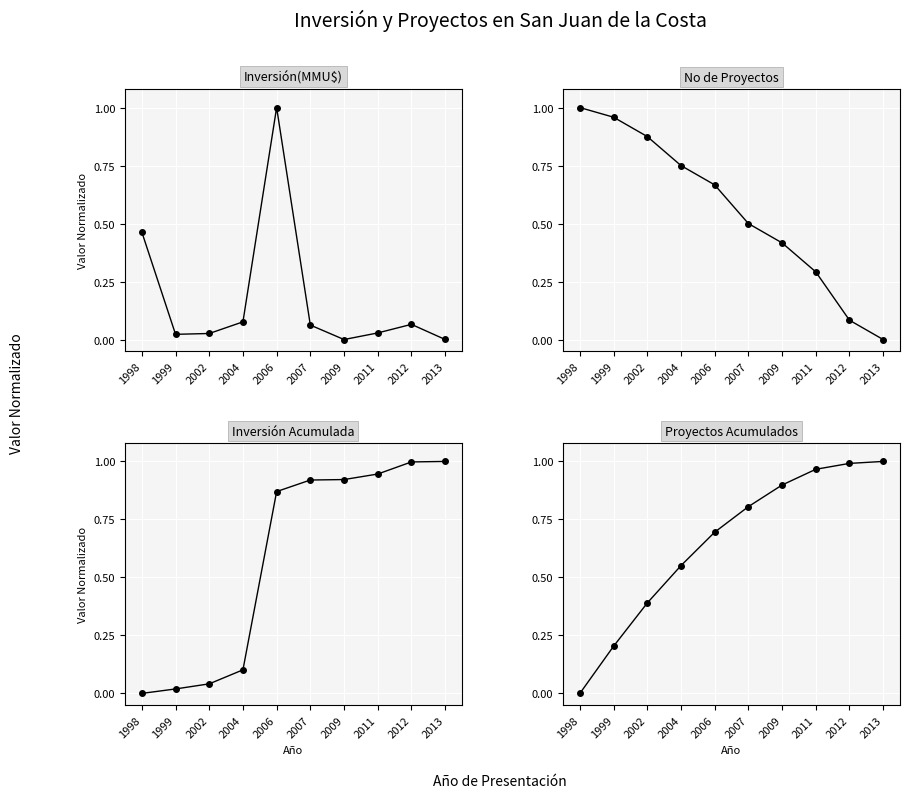

Reading left to right, extract all data points from this chart.

Inversión(MMU$): 1998=0.5	1999=0.0	2002=0.0	2004=0.1	2006=1.0	2007=0.1	2009=0.0	2011=0.0	2012=0.1	2013=0.0
No de Proyectos: 1998=1.0	1999=1.0	2002=0.9	2004=0.8	2006=0.7	2007=0.5	2009=0.4	2011=0.3	2012=0.1	2013=0.0
Inversión Acumulada: 1998=0.0	1999=0.0	2002=0.0	2004=0.1	2006=0.9	2007=0.9	2009=0.9	2011=0.9	2012=1.0	2013=1.0
Proyectos Acumulados: 1998=0.0	1999=0.2	2002=0.4	2004=0.6	2006=0.7	2007=0.8	2009=0.9	2011=1.0	2012=1.0	2013=1.0